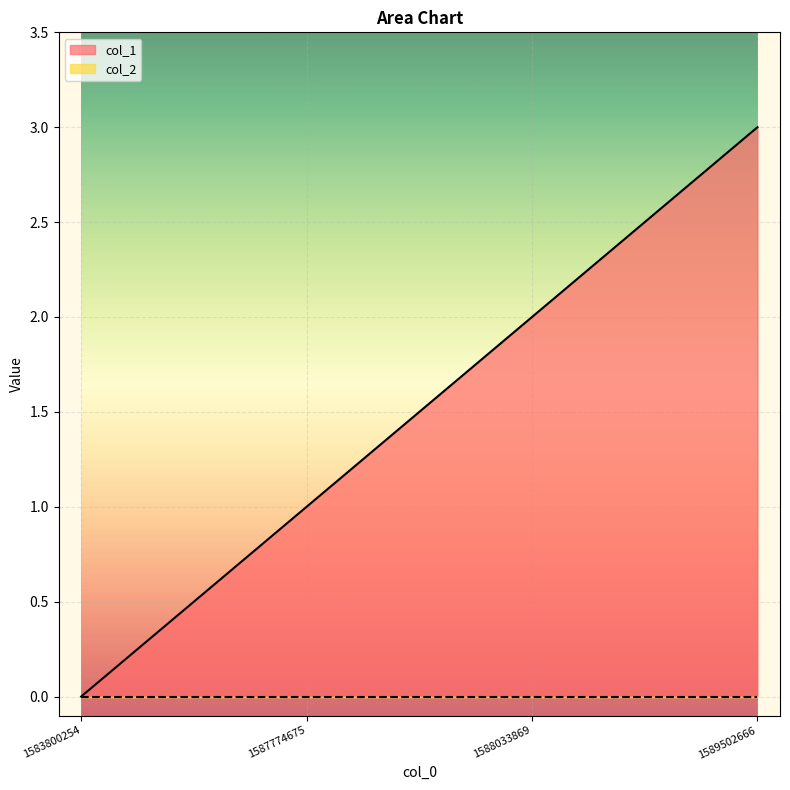

What is the sum of all values?

6